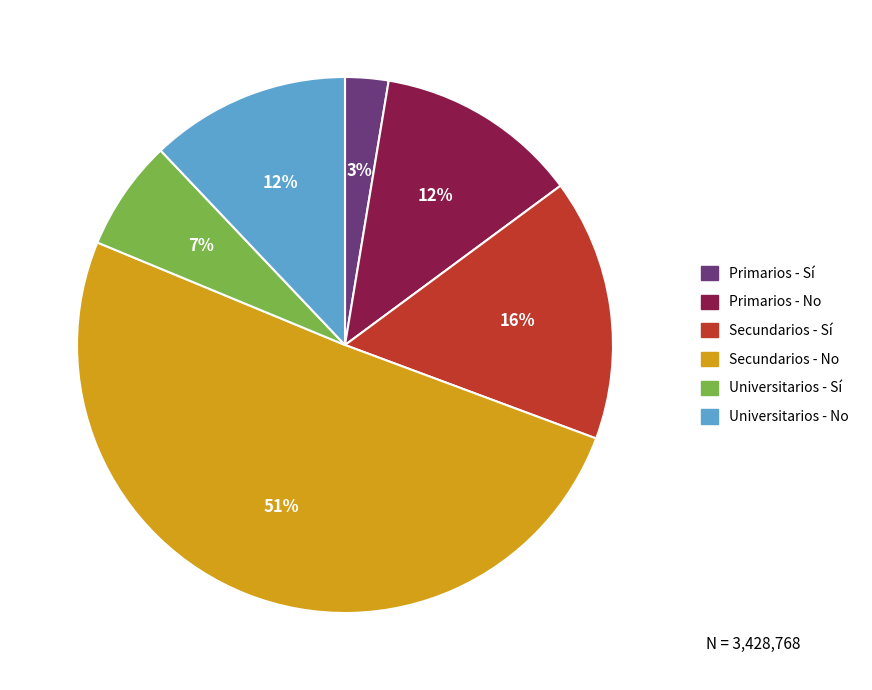

Which has a higher value, Primarios - Sí or Universitarios - No?

Universitarios - No